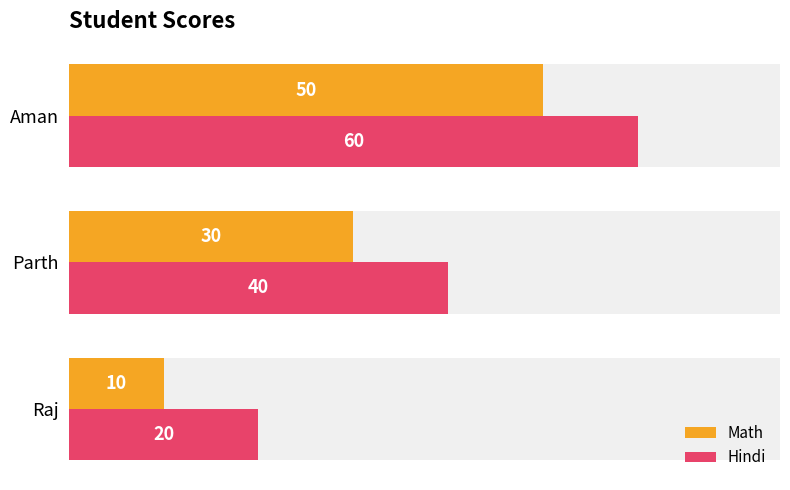

How many data points does each series have?

3